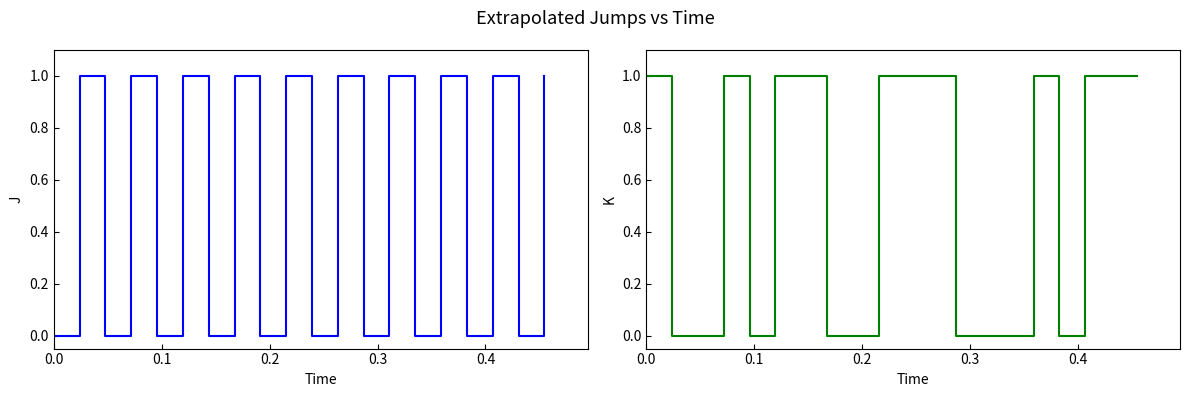

How many data points does each series have?

20